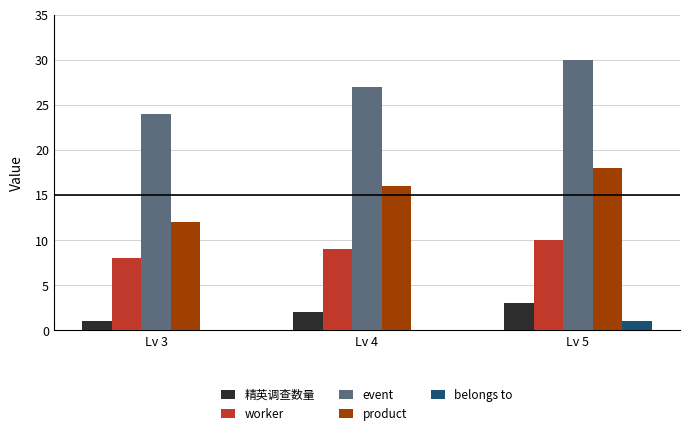

Which series changed the most between Lv 4 and Lv 5?

event